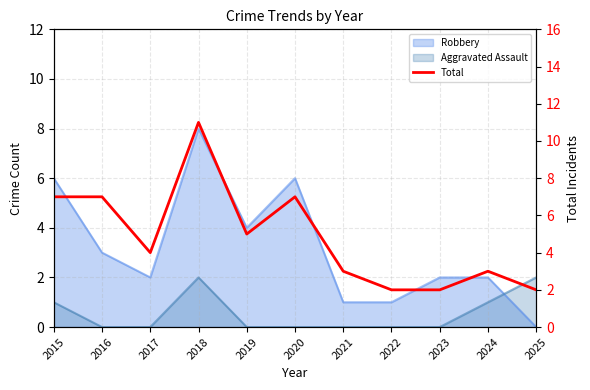

How many interior local peaks (higher than both neighbors) does the data have?

3